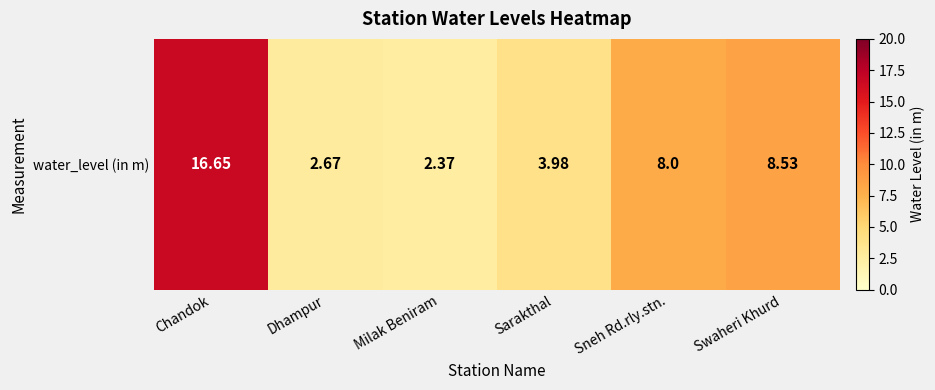

Rank the categories by value from highest to lowest.

Chandok, Swaheri Khurd, Sneh Rd.rly.stn., Sarakthal, Dhampur, Milak Beniram